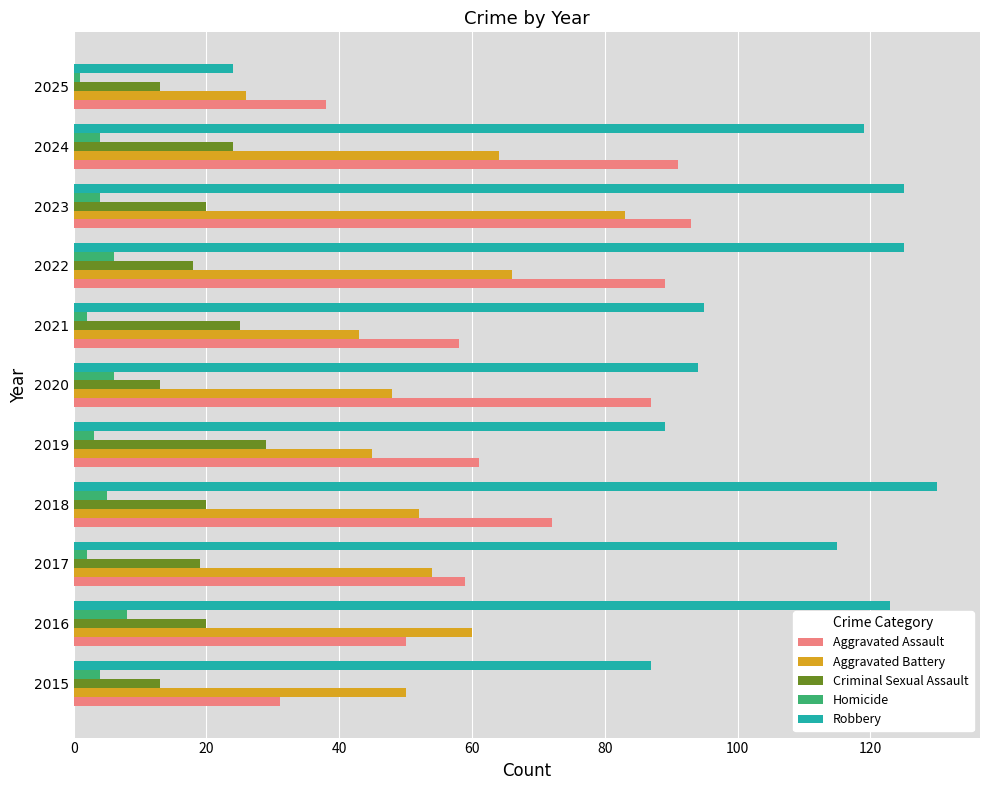

What are all the series names shown in the legend?

Aggravated Assault, Aggravated Battery, Criminal Sexual Assault, Homicide, Robbery